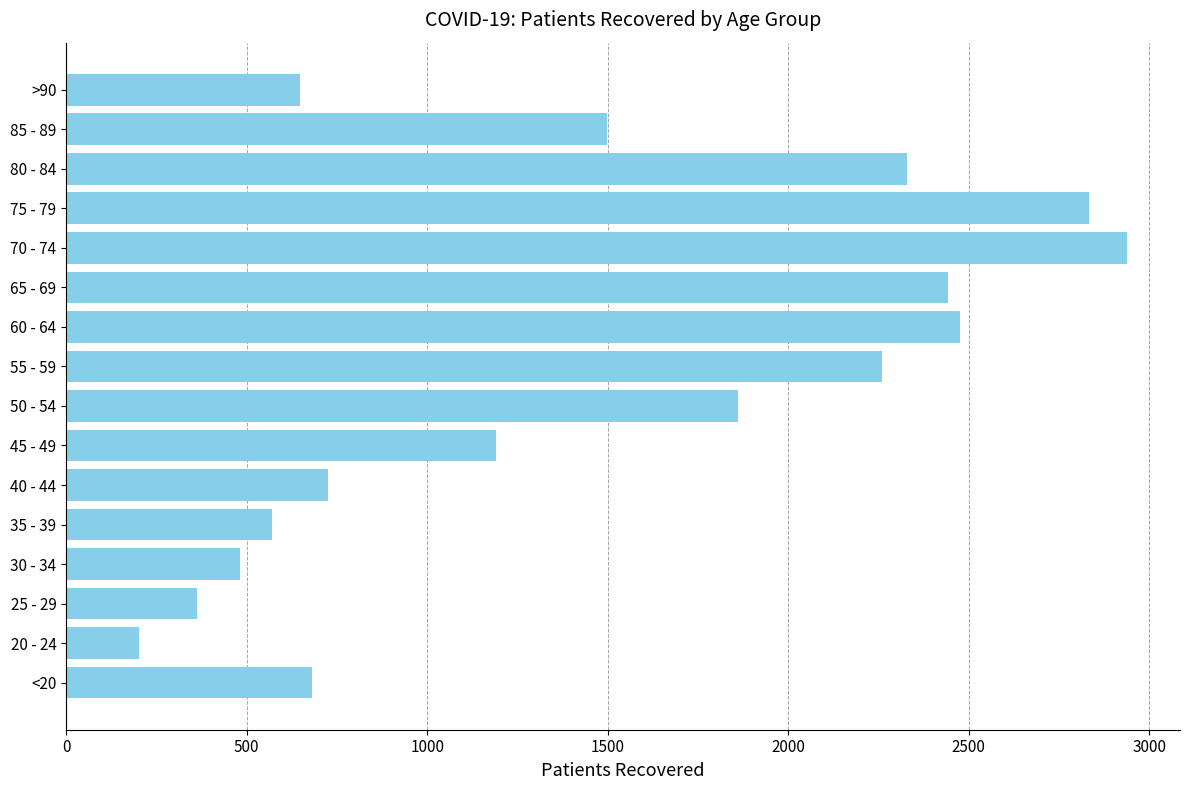

What is the ratio of the value at 65 - 69 to the value at >90?

3.8